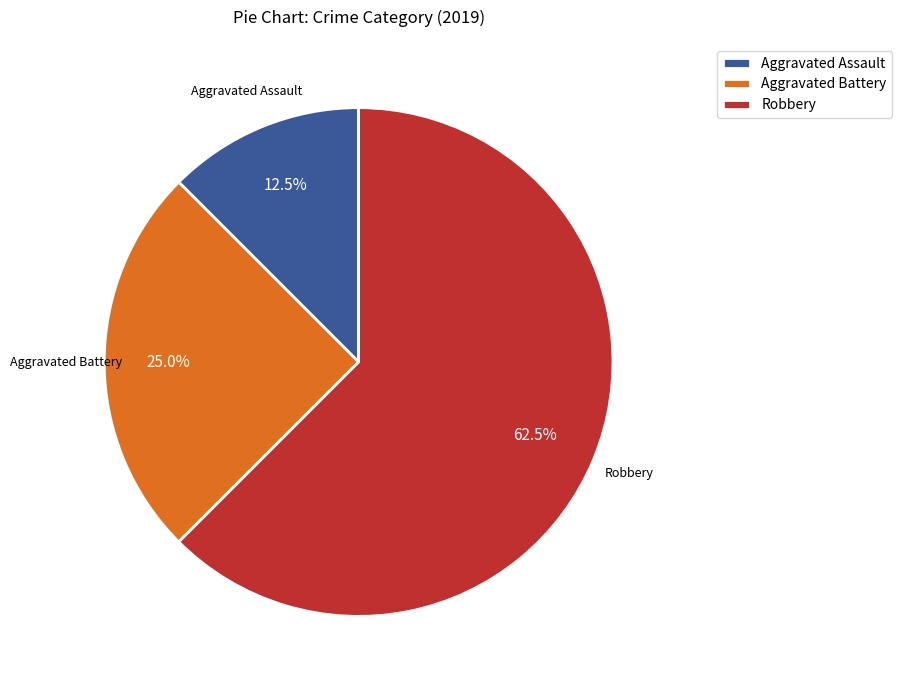

How many segments does this pie chart have?

3